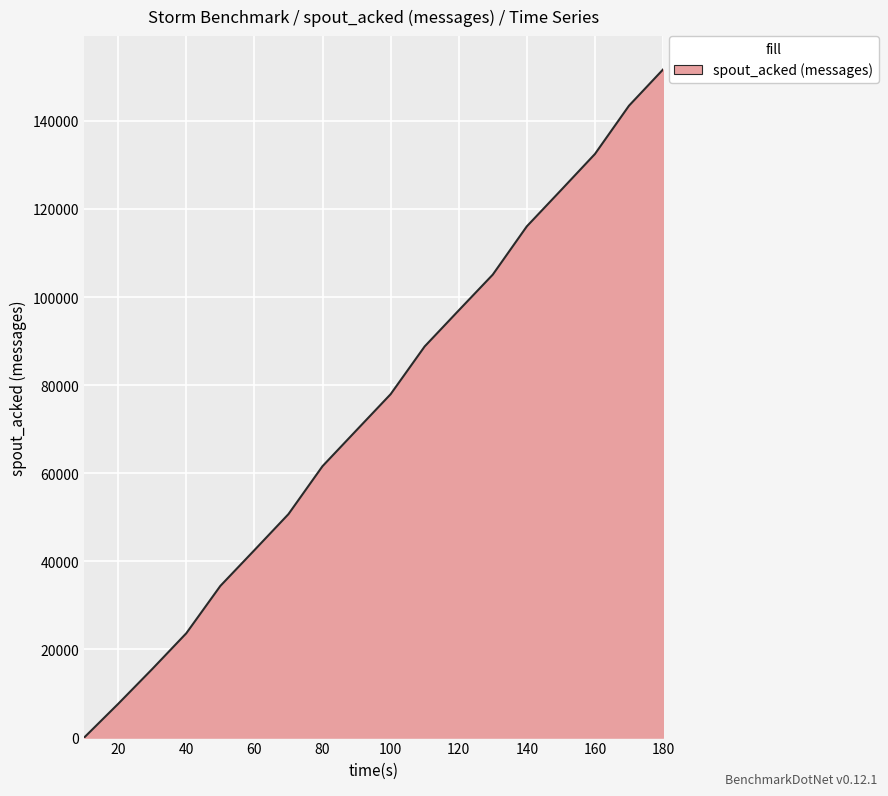

How many lines are shown in the chart?

1